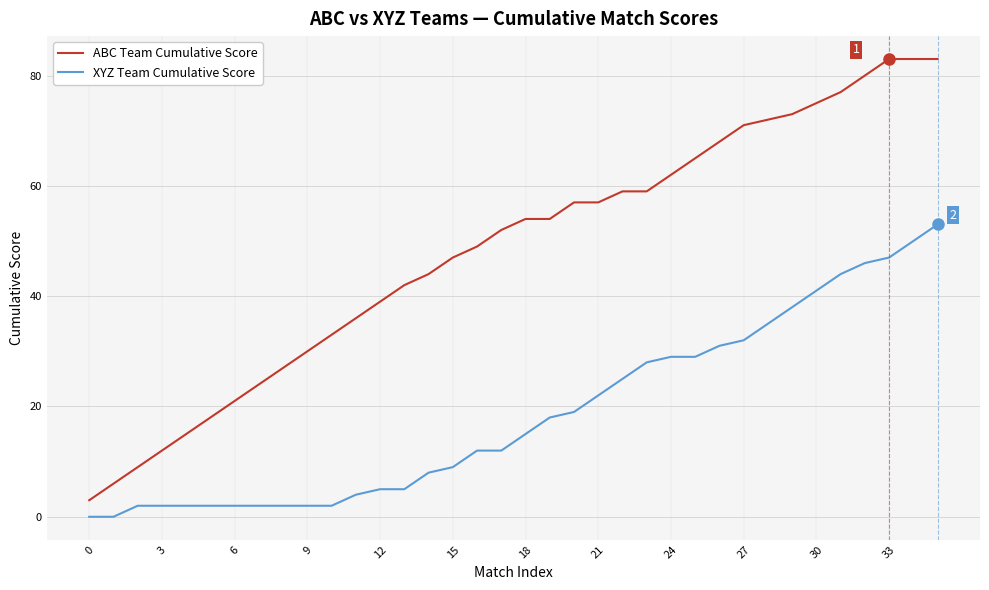

Rank the series by their average value, from highest to lowest.

ABC Team Cumulative Score, XYZ Team Cumulative Score